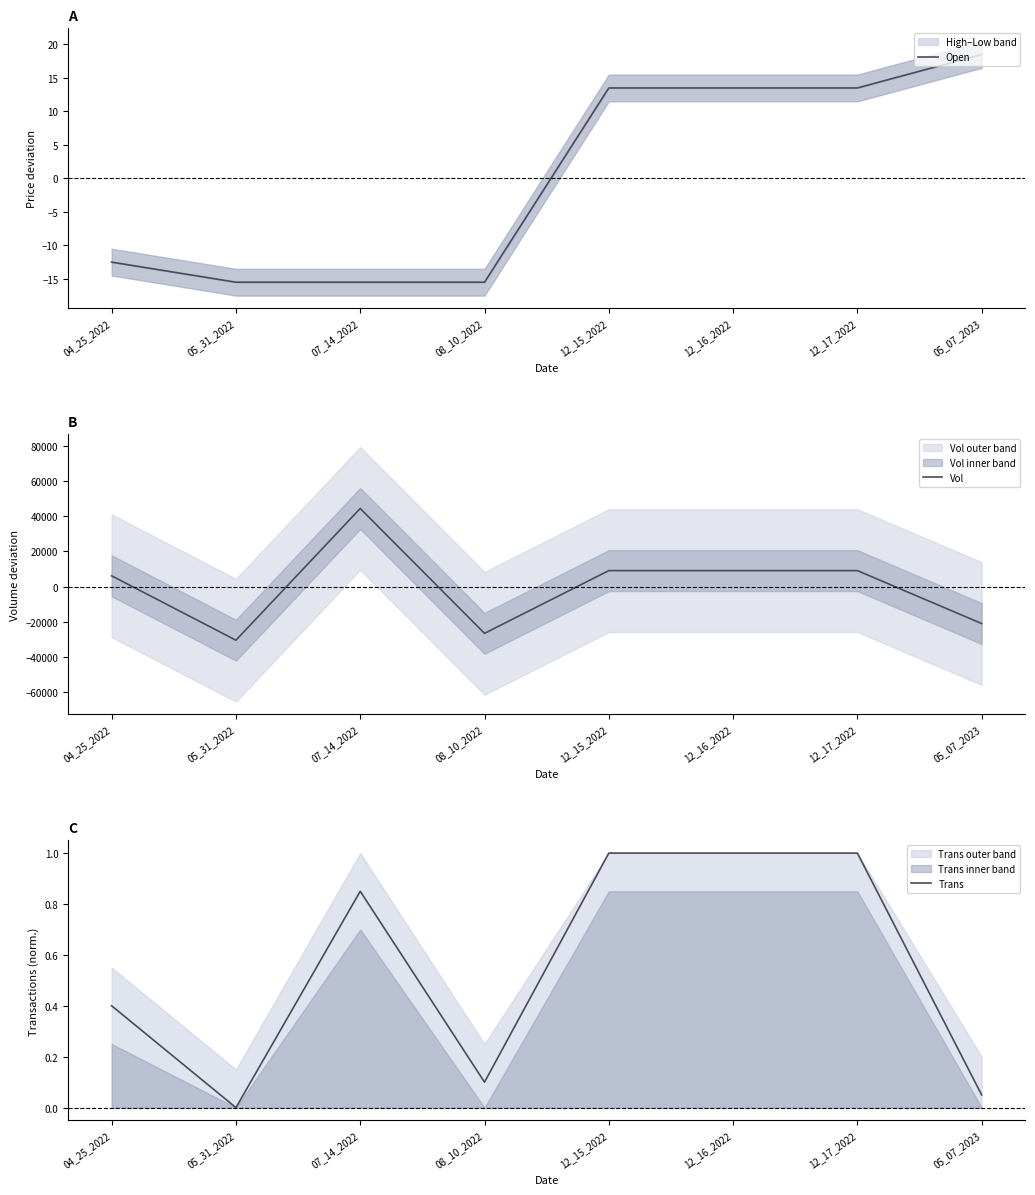

Reading left to right, transcribe all the data shown in this chart.

Open: -12.5	-15.5	-15.5	-15.5	13.5	13.5	13.5	18.5
Vol: 6149.0	-30425.0	44412.0	-26519.0	9113.0	9113.0	9113.0	-20956.0
Trans: 0.4	0.0	0.8	0.1	1.0	1.0	1.0	0.1